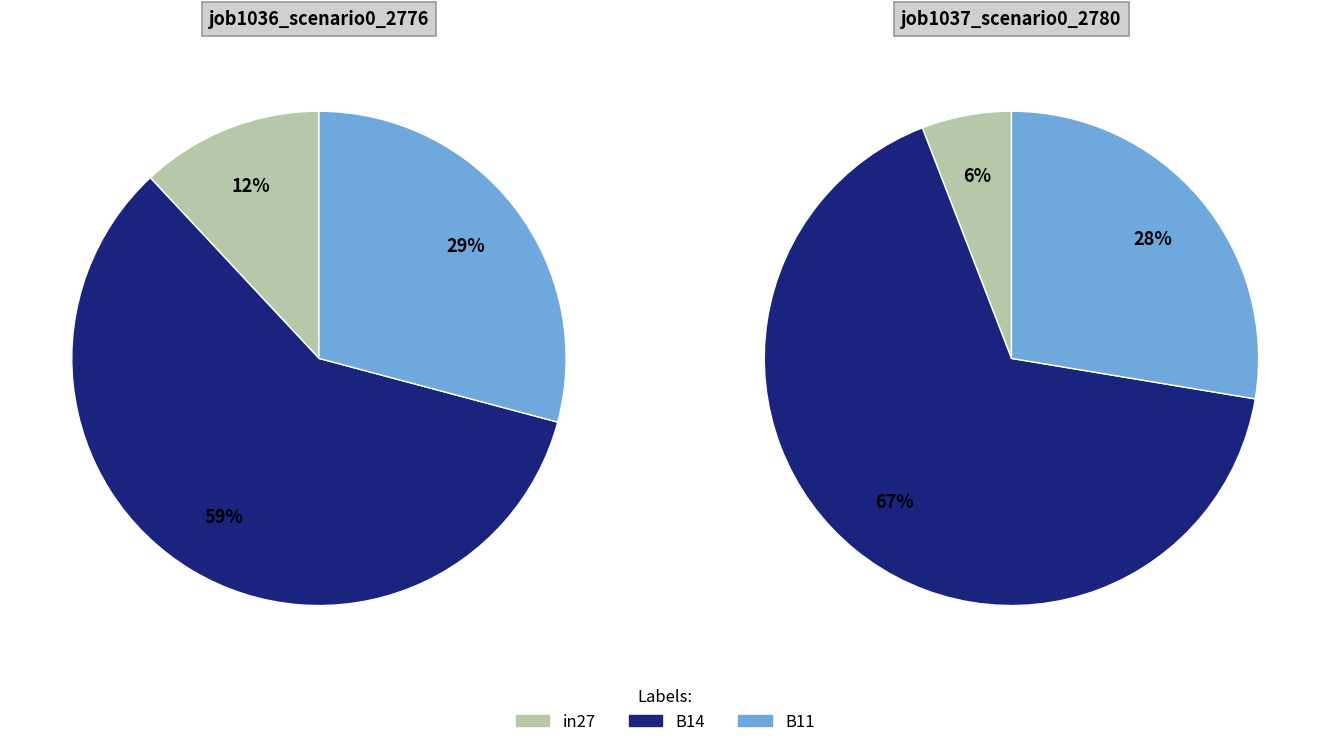

Does any single category account for the majority?

Yes